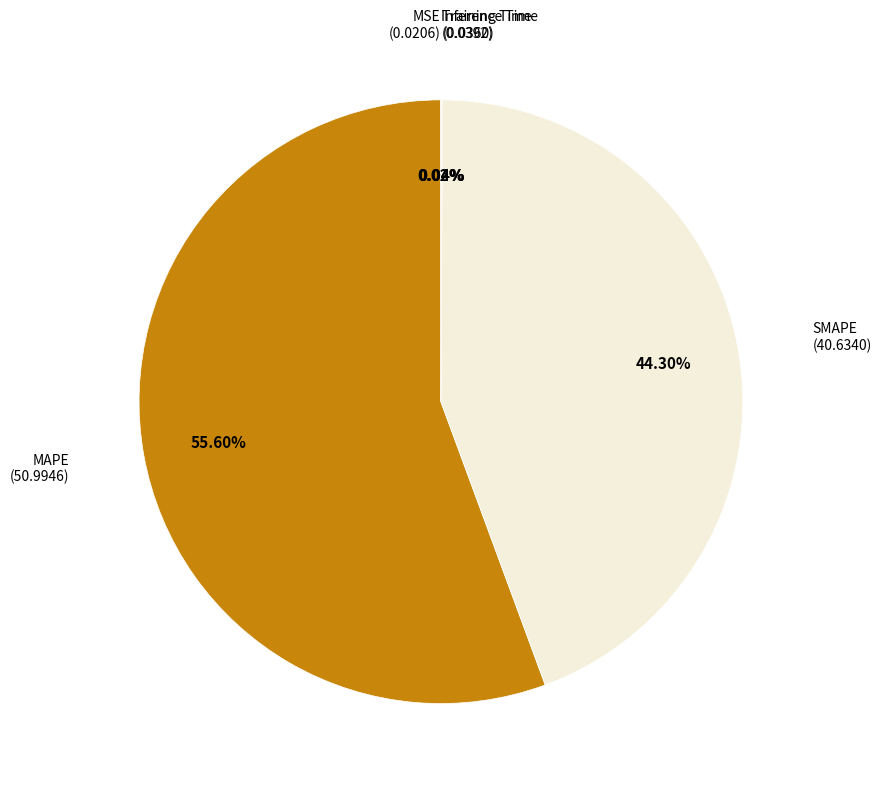

Rank the categories by value from highest to lowest.

MAPE, SMAPE, Inference Time, Training Time, MSE